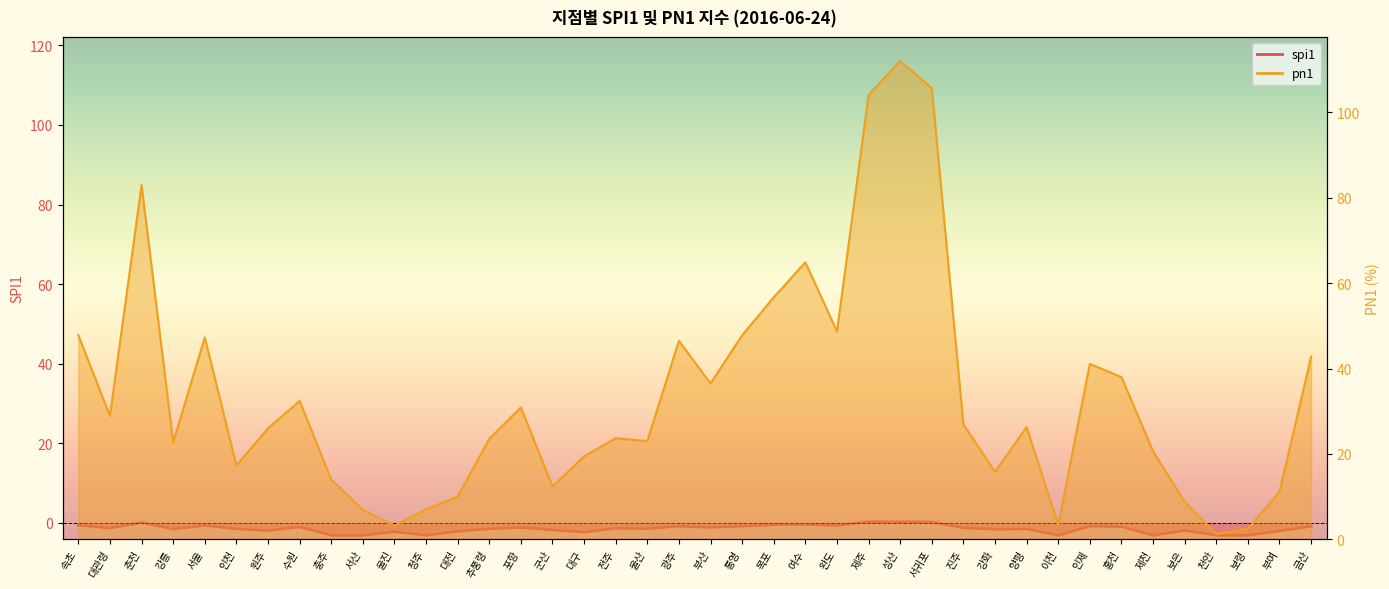

What is the smallest value displayed?

-3.1